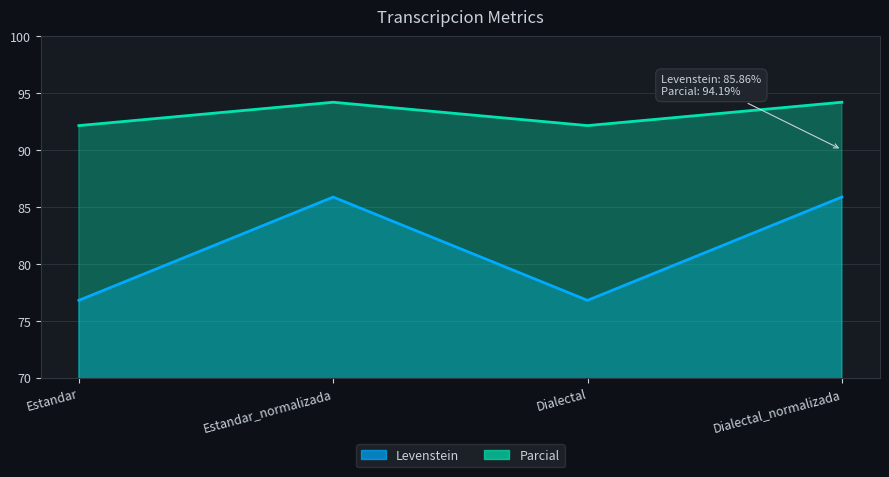

How many lines are shown in the chart?

2